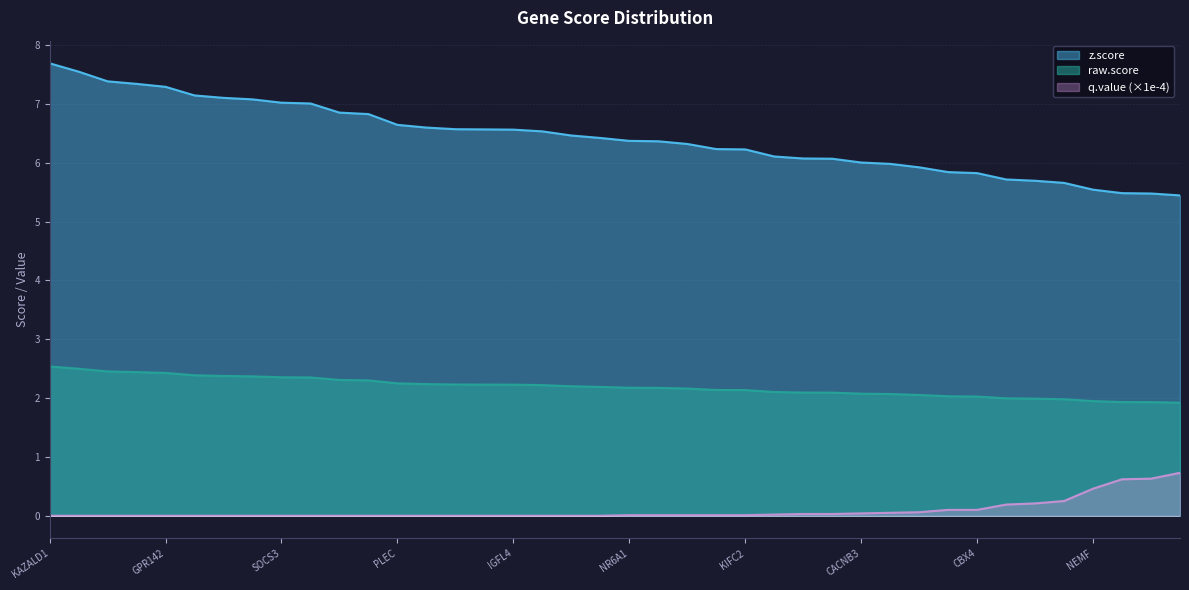

At how many categories does at least one series exceed 3?

40